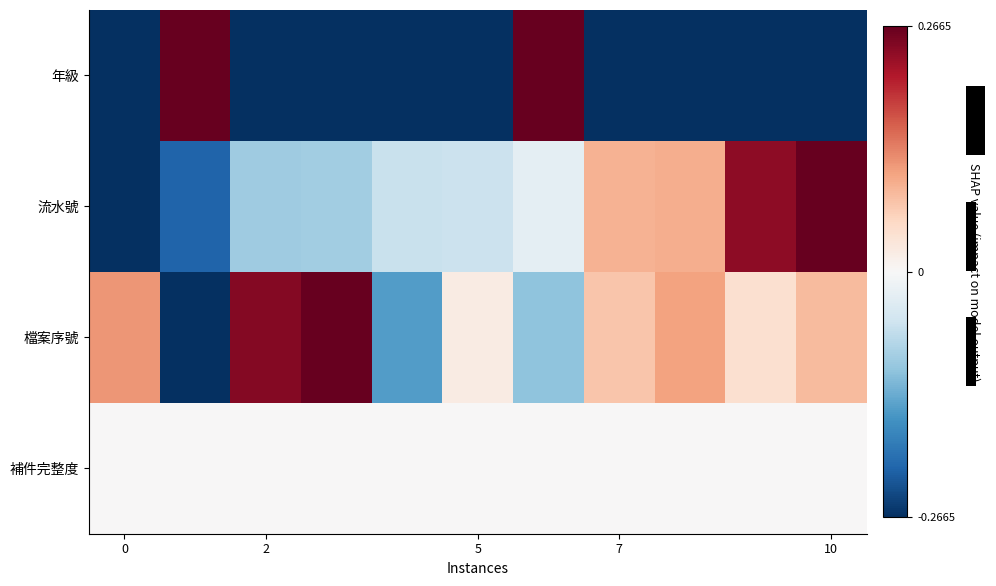

Which series has the widest spread of values?

年級